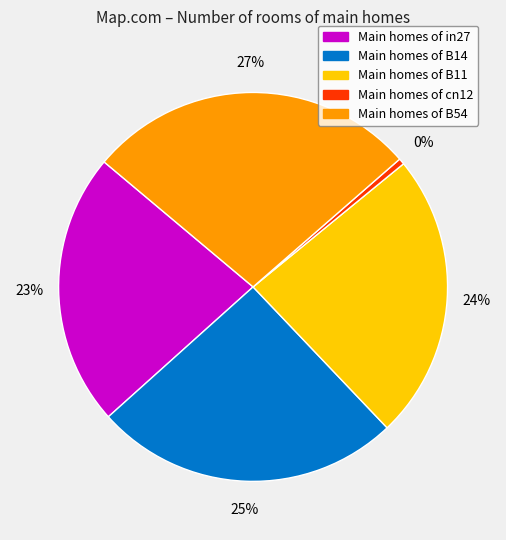

Does any single category account for the majority?

No